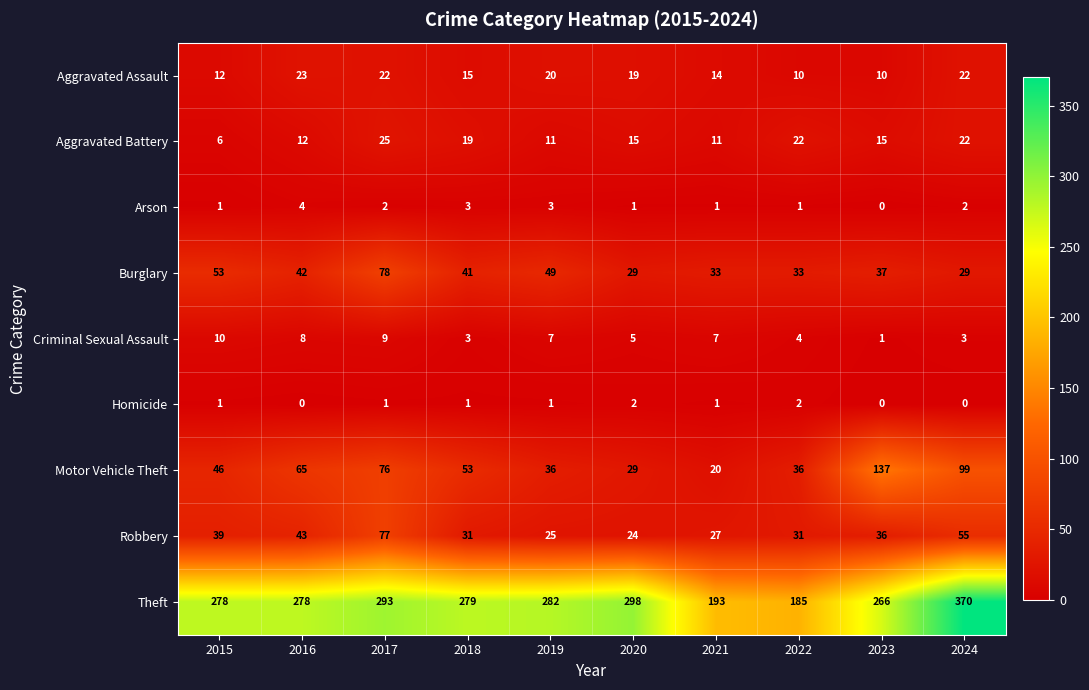

The Aggravated Assault series shows 23 at 2016. True or false?

True